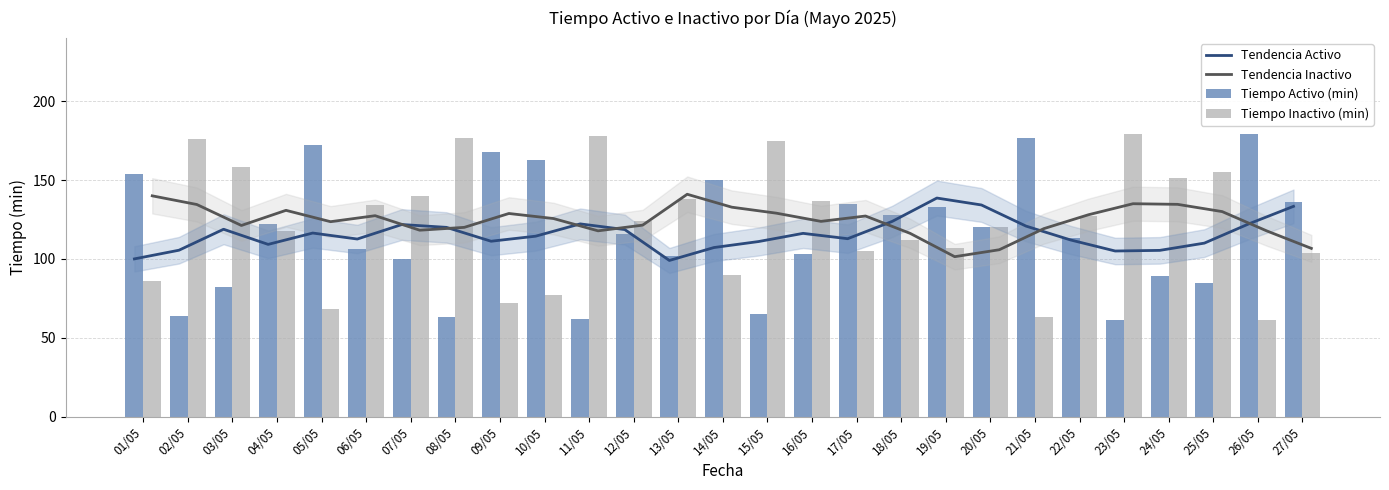

Is it true that Tendencia Activo equals 105.0 at 23/05?

True